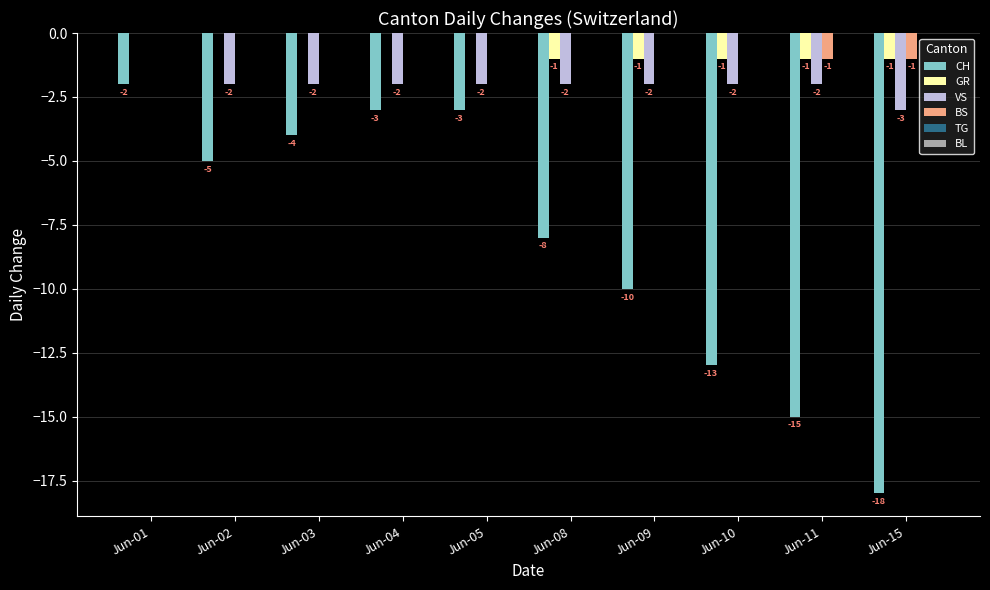

Which category has the highest value in the CH series?

Jun-01